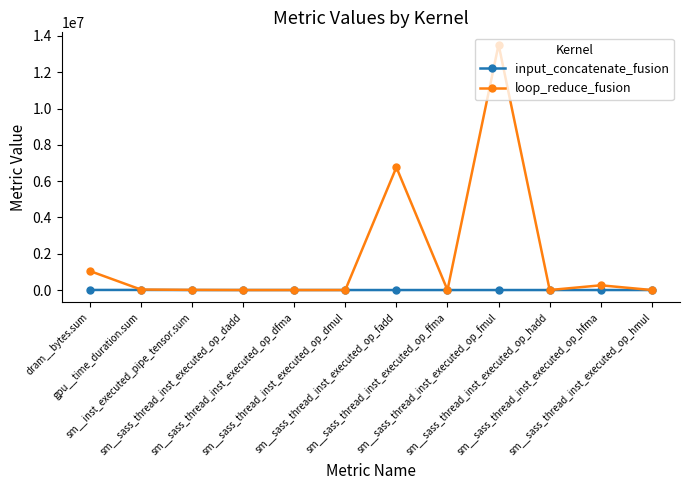

What is the label of the 6th point from the left?

sm__sass_thread_inst_executed_op_dmul